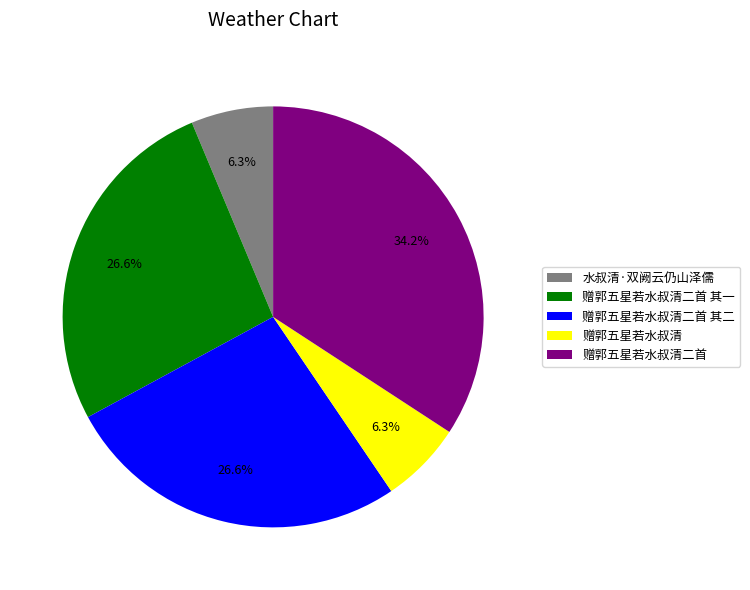

True or false: 赠郭五星若水叔清二首 其二 accounts for 16% of the total.

False